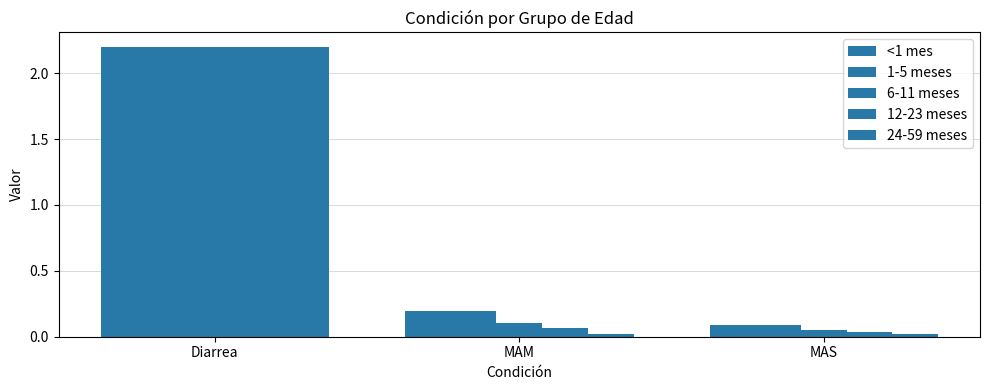

What is the lowest value of the <1 mes series?

0.1